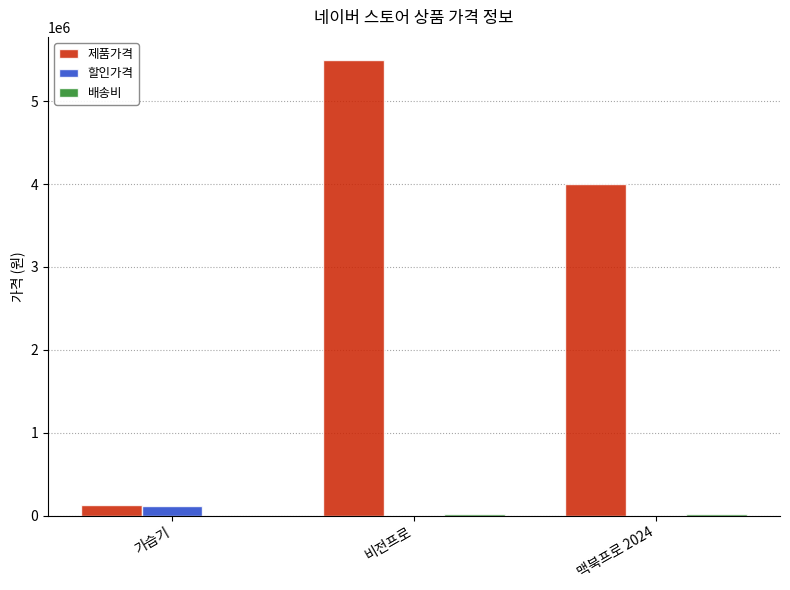

What is the spread (max minus min) of values at 맥북프로 2024?

4000000